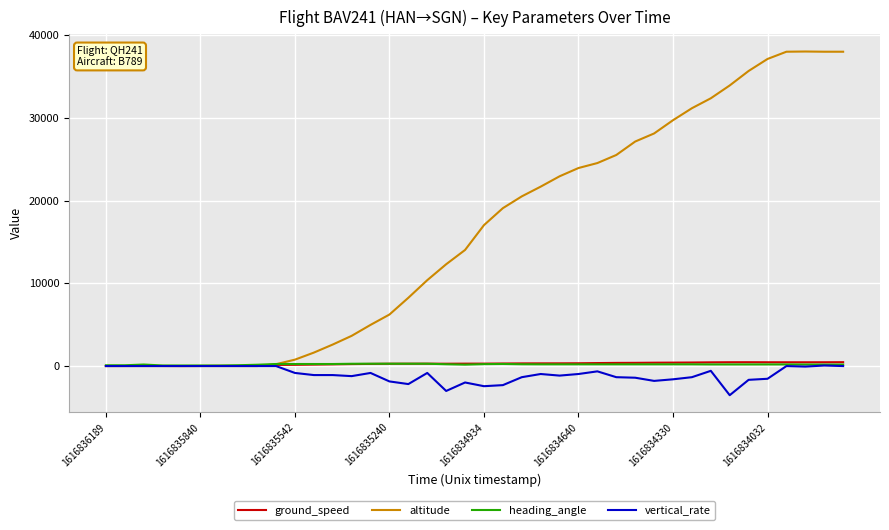

Which series has the largest total across all categories?

altitude